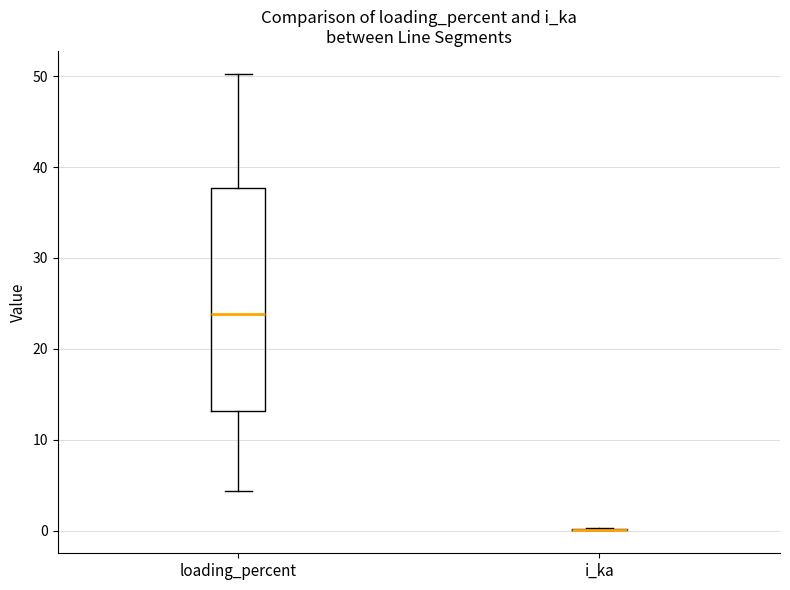

Comparing the boxes themselves (not the whiskers), which one is the tallest?

loading_percent